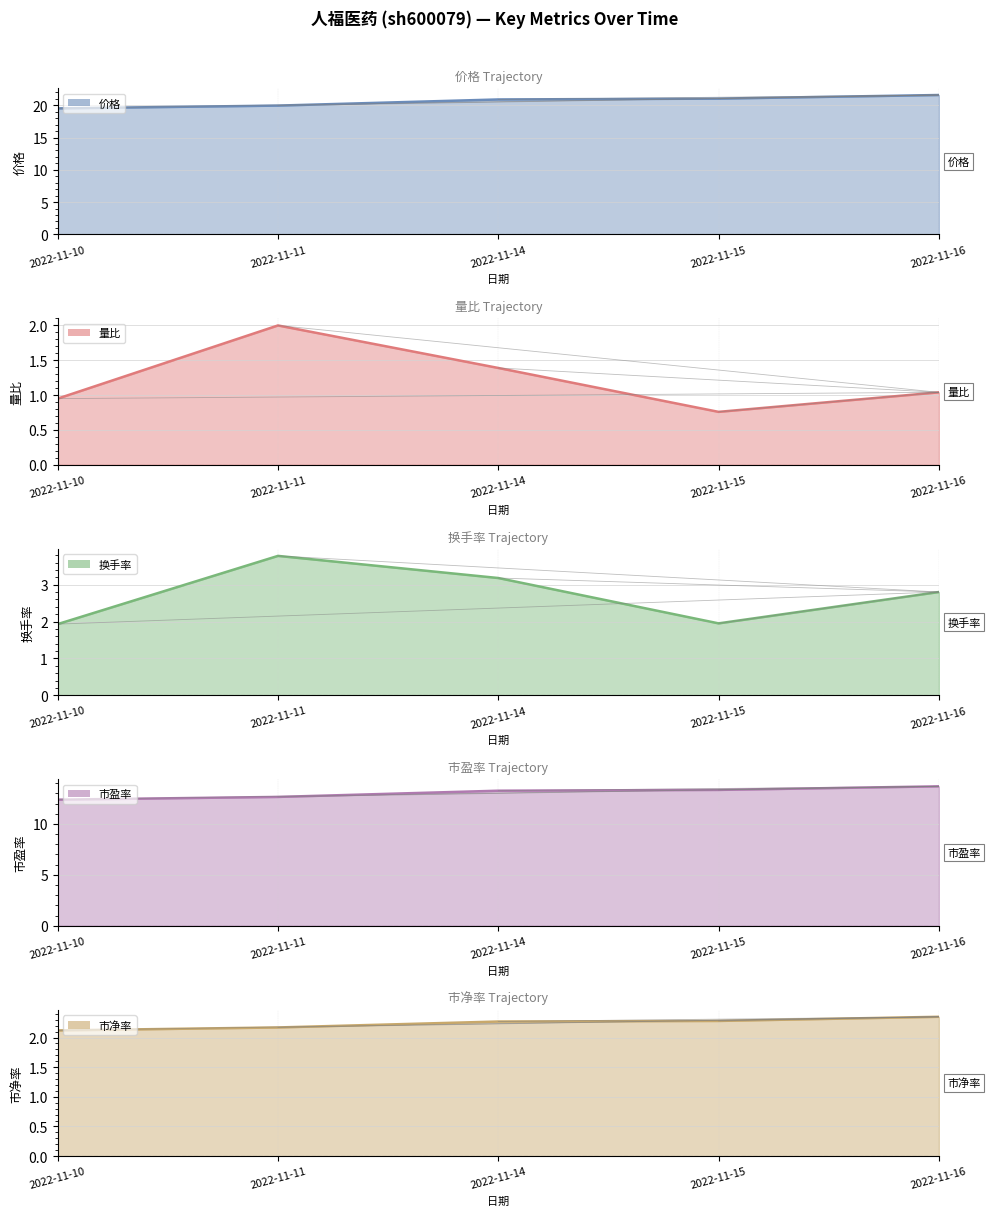

True or false: 市盈率 and 市净率 cross at least once.

False